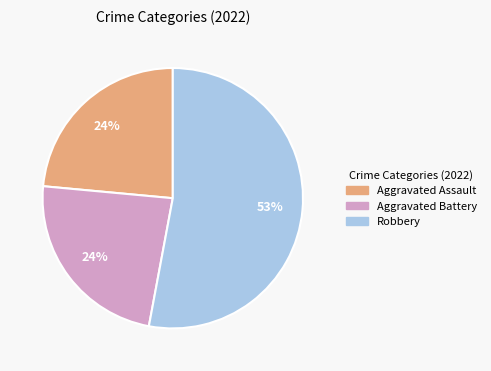

Count the number of slices in the pie.

3